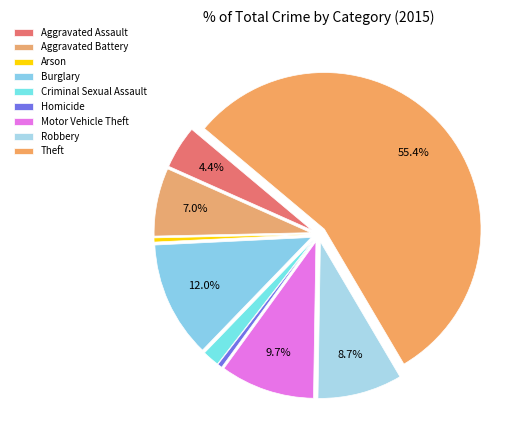

Count the number of slices in the pie.

9